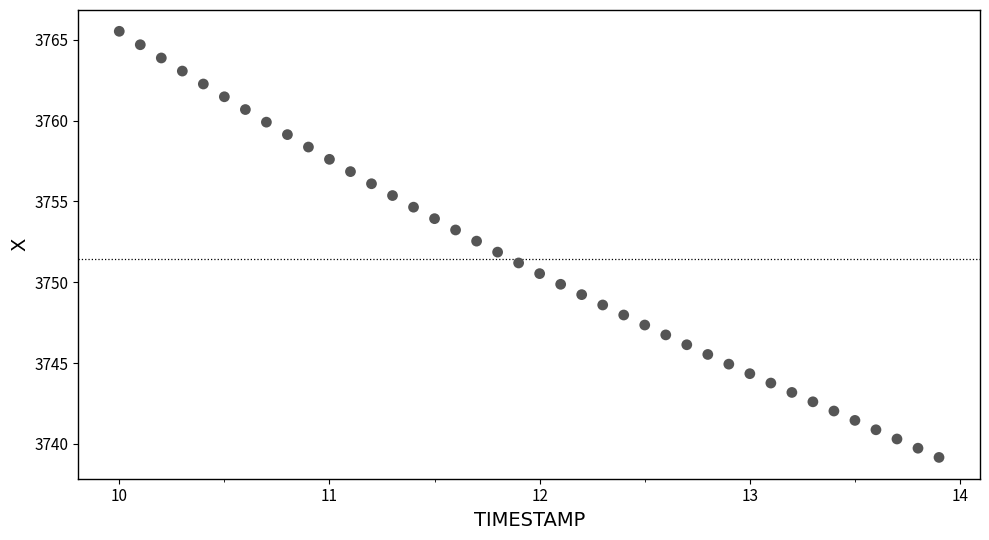

What is the range of Y values (max minus min)?

26.4